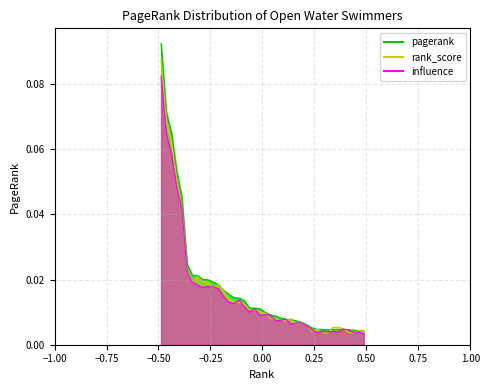

Does the chart display data point markers on the line(s)?

No